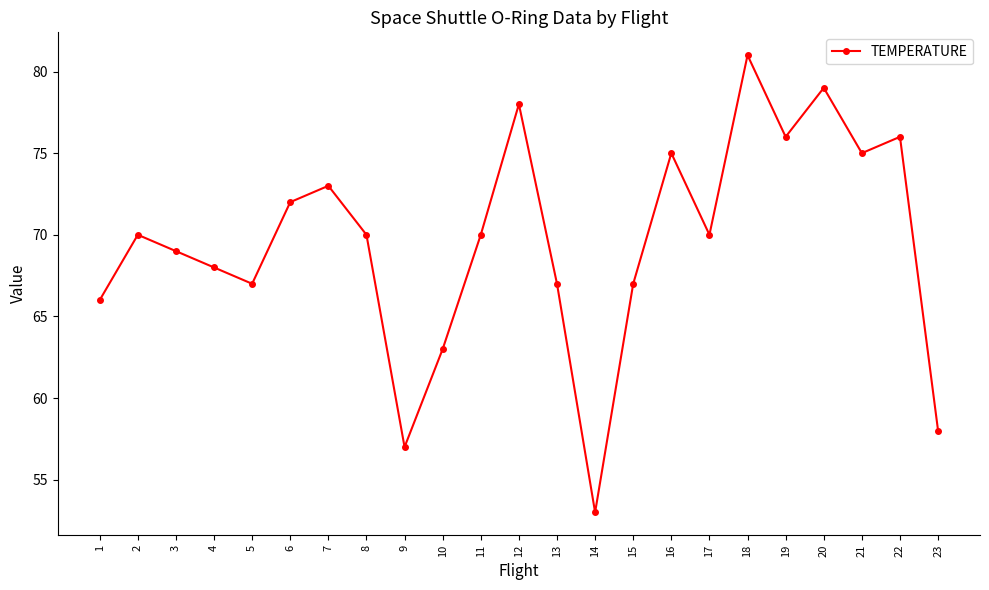

What is the value of the 16th point from the left?

75